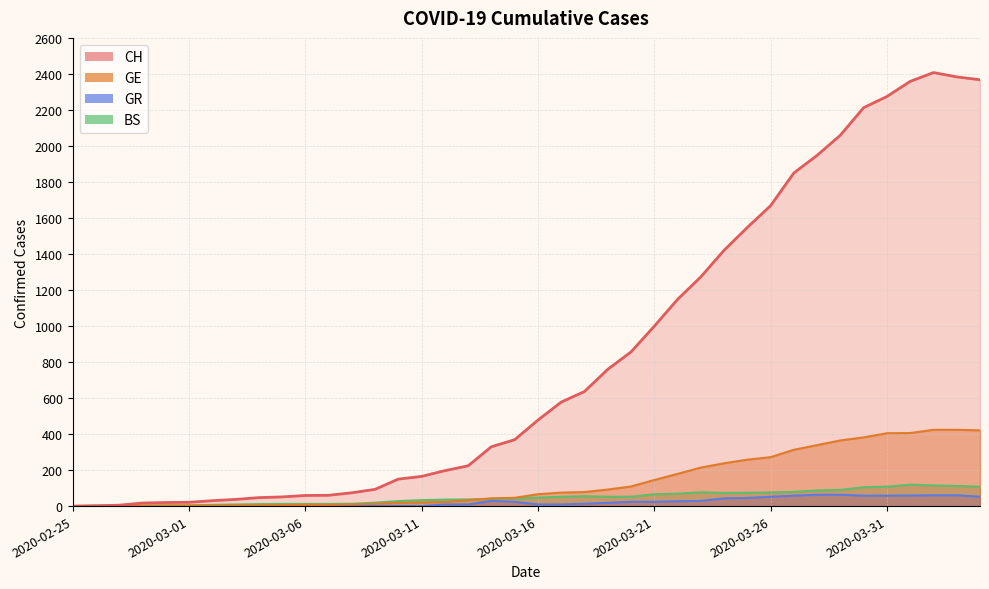

Reading left to right, extract all data points from this chart.

CH: 2020-02-25=0	2020-02-26=1	2020-02-27=5	2020-02-28=17	2020-02-29=20	2020-03-01=21	2020-03-02=30	2020-03-03=37	2020-03-04=47	2020-03-05=51	2020-03-06=59	2020-03-07=60	2020-03-08=74	2020-03-09=93	2020-03-10=150	2020-03-11=165	2020-03-12=197	2020-03-13=224	2020-03-14=330	2020-03-15=369	2020-03-16=478	2020-03-17=578	2020-03-18=637	2020-03-19=760	2020-03-20=857	2020-03-21=1000	2020-03-22=1149	2020-03-23=1274	2020-03-24=1422	2020-03-25=1549	2020-03-26=1670	2020-03-27=1852	2020-03-28=1950	2020-03-29=2062	2020-03-30=2215	2020-03-31=2277	2020-04-01=2361	2020-04-02=2410	2020-04-03=2386	2020-04-04=2370
GE: 2020-02-25=0	2020-02-26=1	2020-02-27=1	2020-02-28=2	2020-02-29=3	2020-03-01=3	2020-03-02=3	2020-03-03=4	2020-03-04=4	2020-03-05=5	2020-03-06=7	2020-03-07=7	2020-03-08=9	2020-03-09=13	2020-03-10=18	2020-03-11=20	2020-03-12=23	2020-03-13=33	2020-03-14=43	2020-03-15=46	2020-03-16=66	2020-03-17=75	2020-03-18=78	2020-03-19=92	2020-03-20=109	2020-03-21=145	2020-03-22=179	2020-03-23=214	2020-03-24=238	2020-03-25=258	2020-03-26=272	2020-03-27=313	2020-03-28=339	2020-03-29=365	2020-03-30=382	2020-03-31=405	2020-04-01=406	2020-04-02=424	2020-04-03=424	2020-04-04=421
GR: 2020-02-25=0	2020-02-26=0	2020-02-27=0	2020-02-28=0	2020-02-29=0	2020-03-01=0	2020-03-02=0	2020-03-03=0	2020-03-04=0	2020-03-05=0	2020-03-06=0	2020-03-07=0	2020-03-08=0	2020-03-09=0	2020-03-10=0	2020-03-11=0	2020-03-12=9	2020-03-13=9	2020-03-14=29	2020-03-15=24	2020-03-16=9	2020-03-17=9	2020-03-18=13	2020-03-19=18	2020-03-20=24	2020-03-21=24	2020-03-22=27	2020-03-23=29	2020-03-24=43	2020-03-25=45	2020-03-26=52	2020-03-27=58	2020-03-28=63	2020-03-29=63	2020-03-30=58	2020-03-31=58	2020-04-01=59	2020-04-02=60	2020-04-03=60	2020-04-04=52
BS: 2020-02-25=0	2020-02-26=3	2020-02-27=3	2020-02-28=3	2020-02-29=4	2020-03-01=4	2020-03-02=7	2020-03-03=9	2020-03-04=11	2020-03-05=12	2020-03-06=12	2020-03-07=12	2020-03-08=13	2020-03-09=19	2020-03-10=28	2020-03-11=33	2020-03-12=36	2020-03-13=37	2020-03-14=40	2020-03-15=42	2020-03-16=47	2020-03-17=52	2020-03-18=55	2020-03-19=52	2020-03-20=52	2020-03-21=66	2020-03-22=69	2020-03-23=77	2020-03-24=73	2020-03-25=74	2020-03-26=76	2020-03-27=79	2020-03-28=87	2020-03-29=90	2020-03-30=105	2020-03-31=108	2020-04-01=119	2020-04-02=115	2020-04-03=112	2020-04-04=108